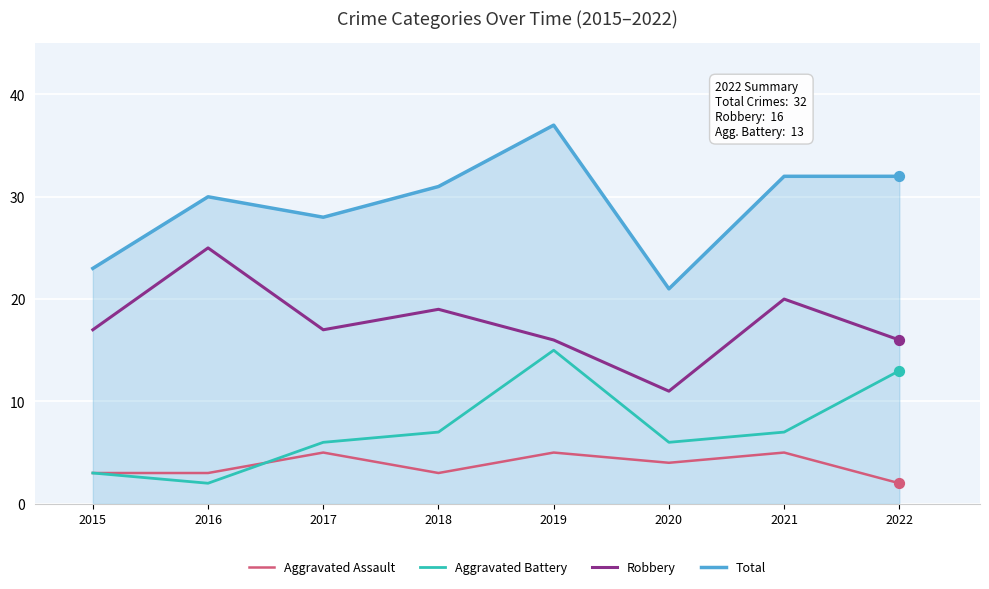

At which category is the sum across all series the highest?

2019